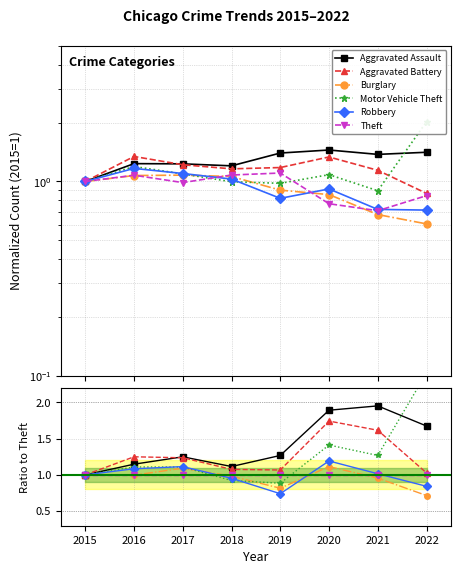

What are all the series names shown in the legend?

Aggravated Assault, Aggravated Battery, Burglary, Motor Vehicle Theft, Robbery, Theft